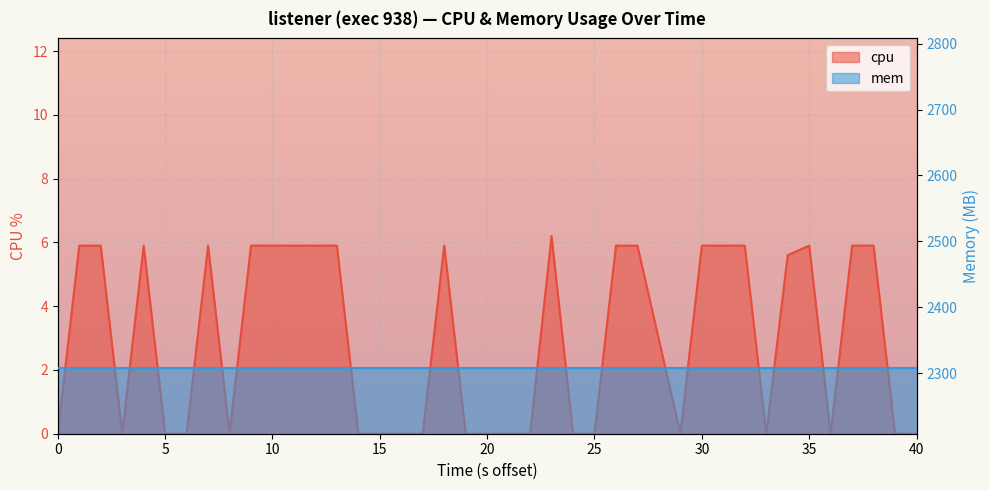

What is the average value?

2.8